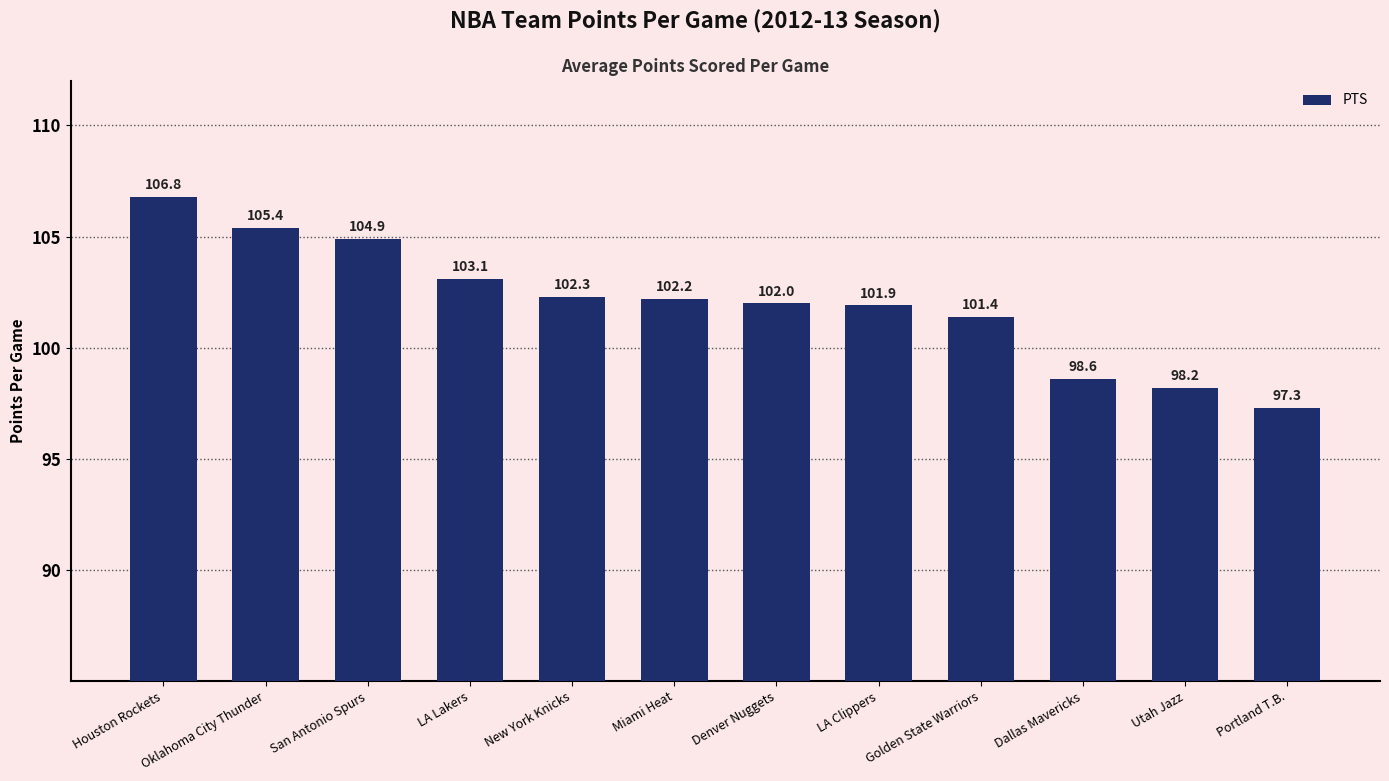

True or false: the data shows 97.3 at Portland T.B..

True